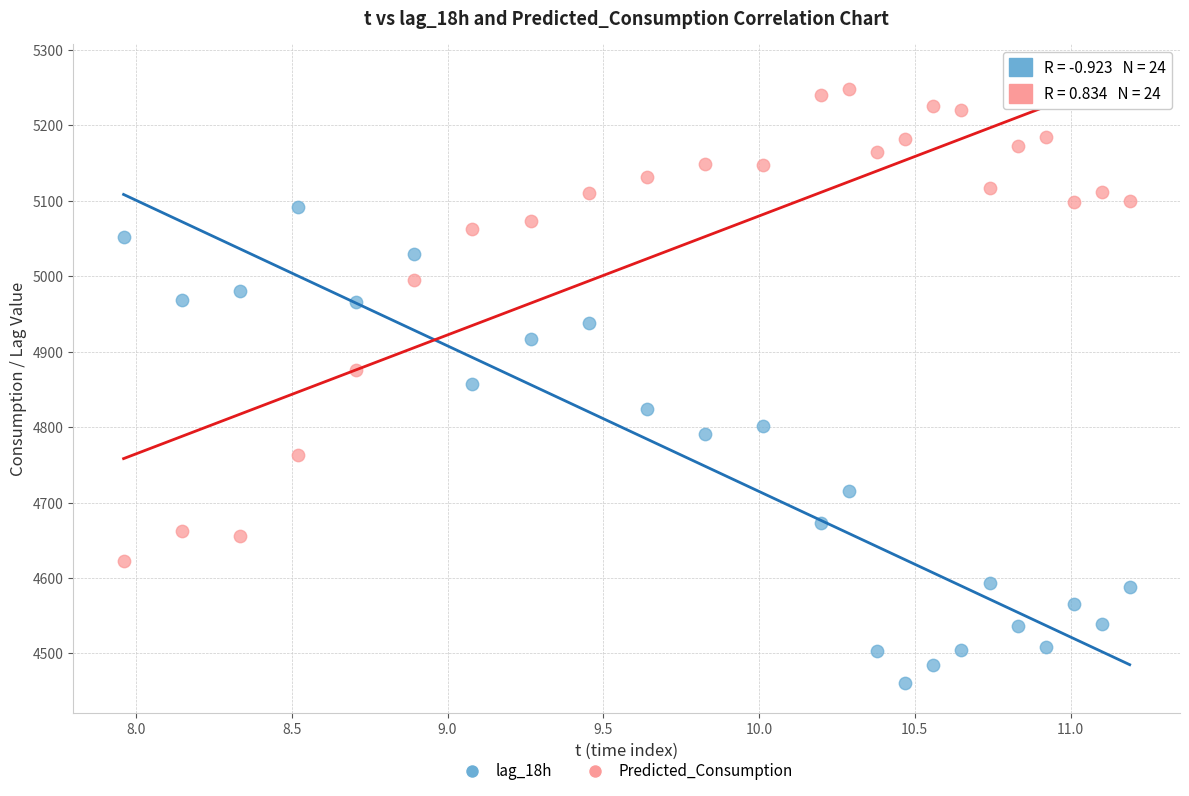

Which series contains the highest Y value?

Predicted_Consumption